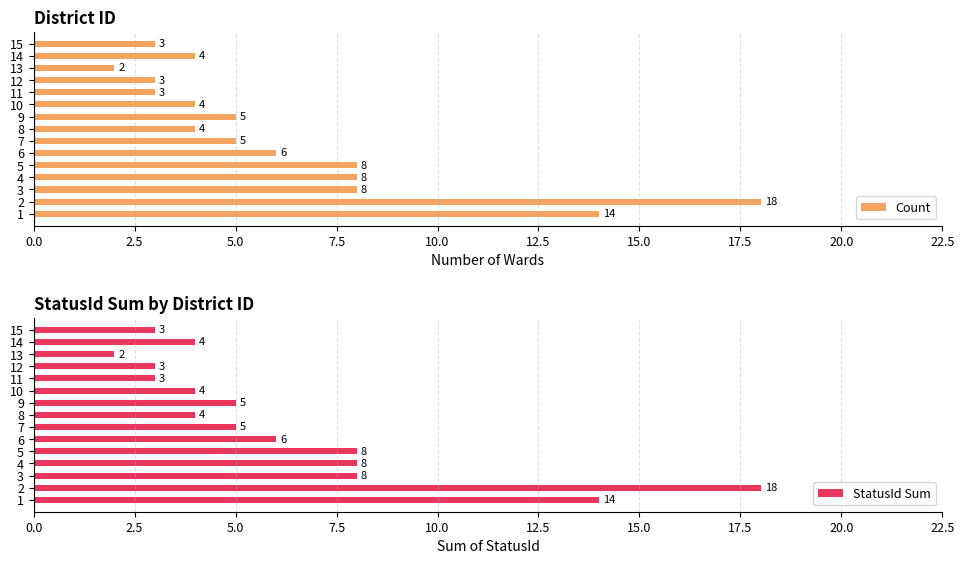

Is it true that StatusId Sum equals 5 at 7?

True